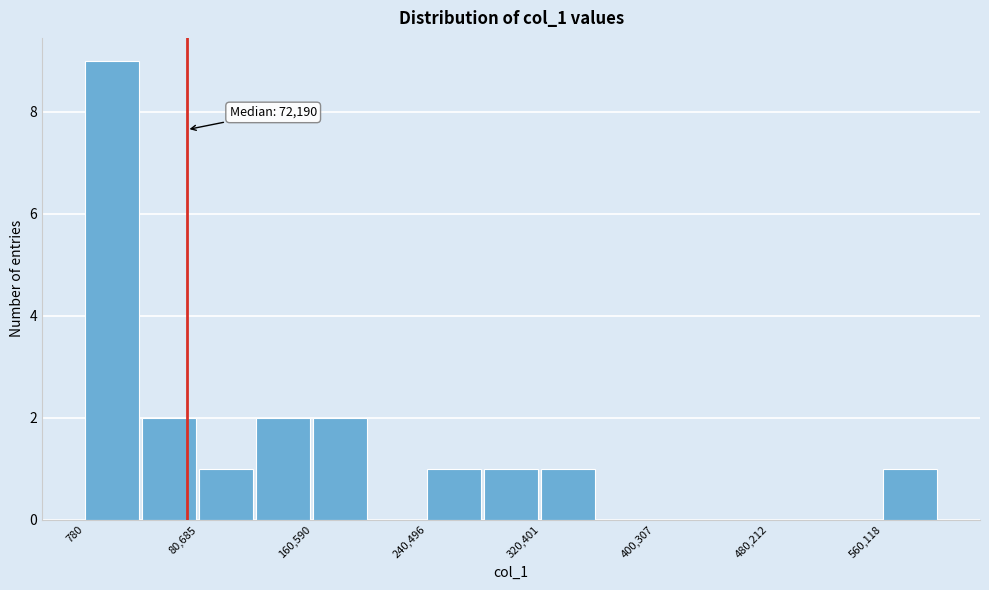

Read against the x-axis, roughly where is the centre of the tallest bar?

20000